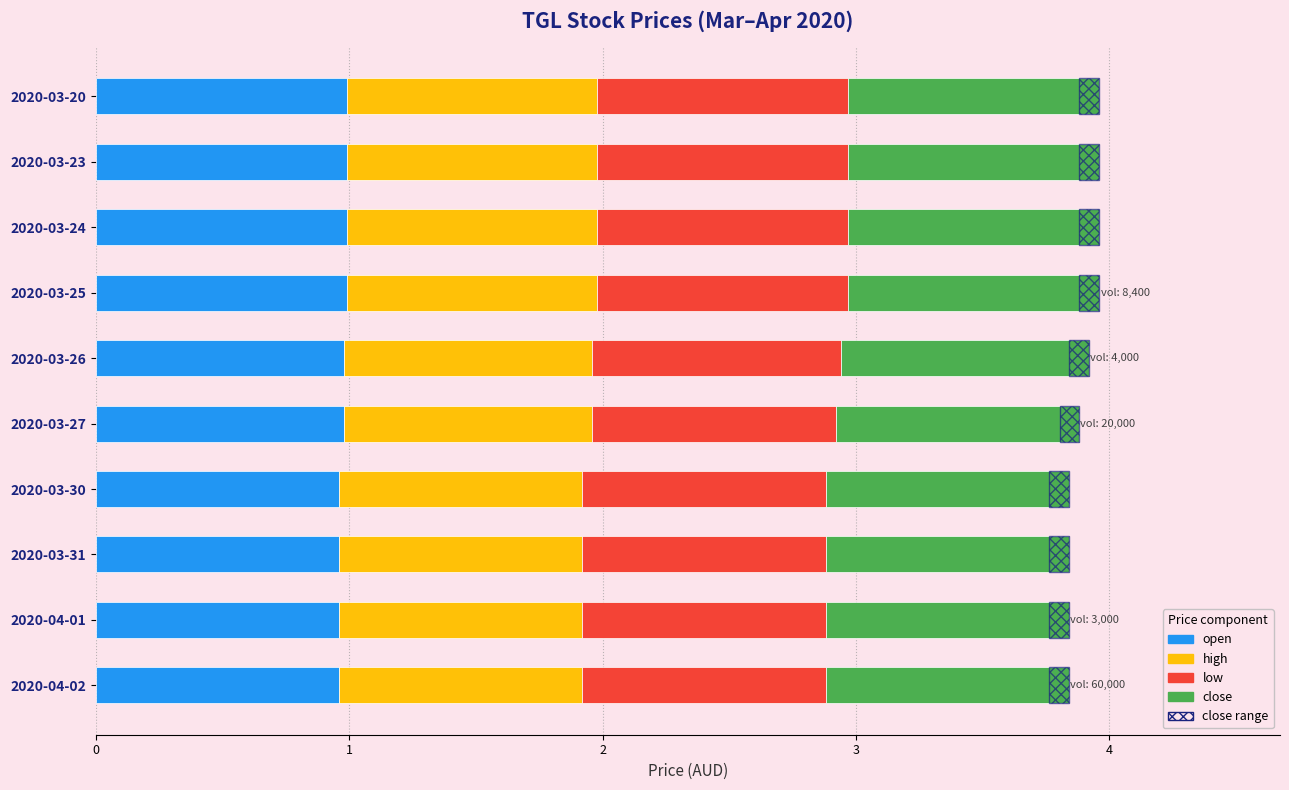

What is the total value across all series at 2020-04-02?

3.9